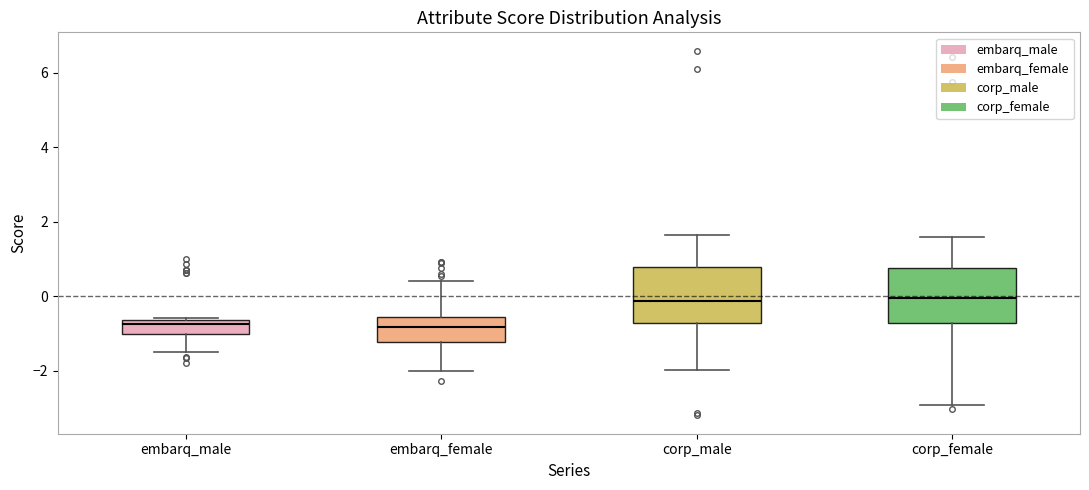

Reading left to right, read every box against the y-axis: the position of its median line, the range the box covers, and the ends of its whiskers. The values are not printed on the chart, so give them approximately, as read against the axis.

embarq_male: median -0.8, box -1.0 to -0.6, whiskers -1.4 to -0.6
embarq_female: median -0.8, box -1.2 to -0.6, whiskers -2.0 to 0.4
corp_male: median -0.2, box -0.8 to 0.8, whiskers -2.0 to 1.6
corp_female: median 0.0, box -0.8 to 0.8, whiskers -3.0 to 1.6